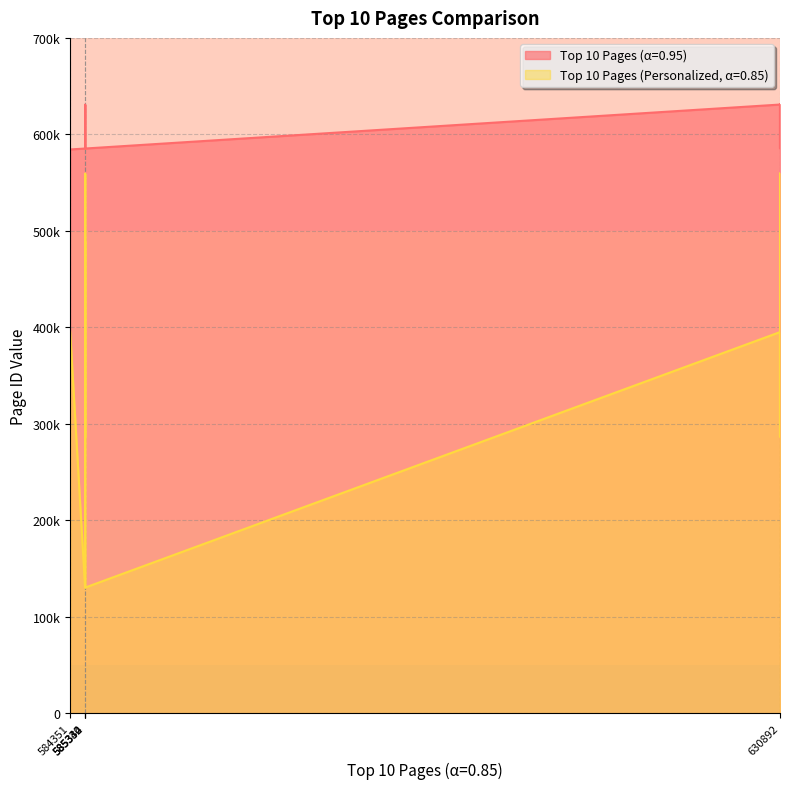

Does the chart display data point markers on the line(s)?

No